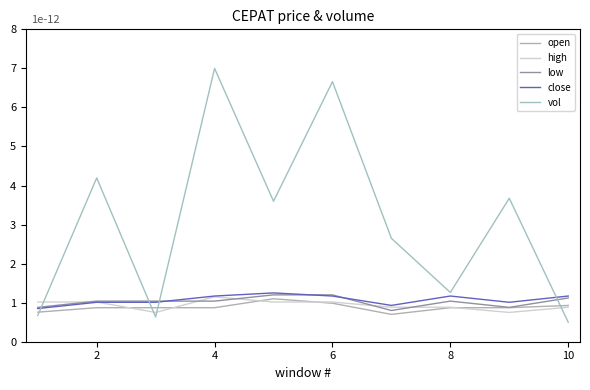

What is the smallest value displayed?

0.5